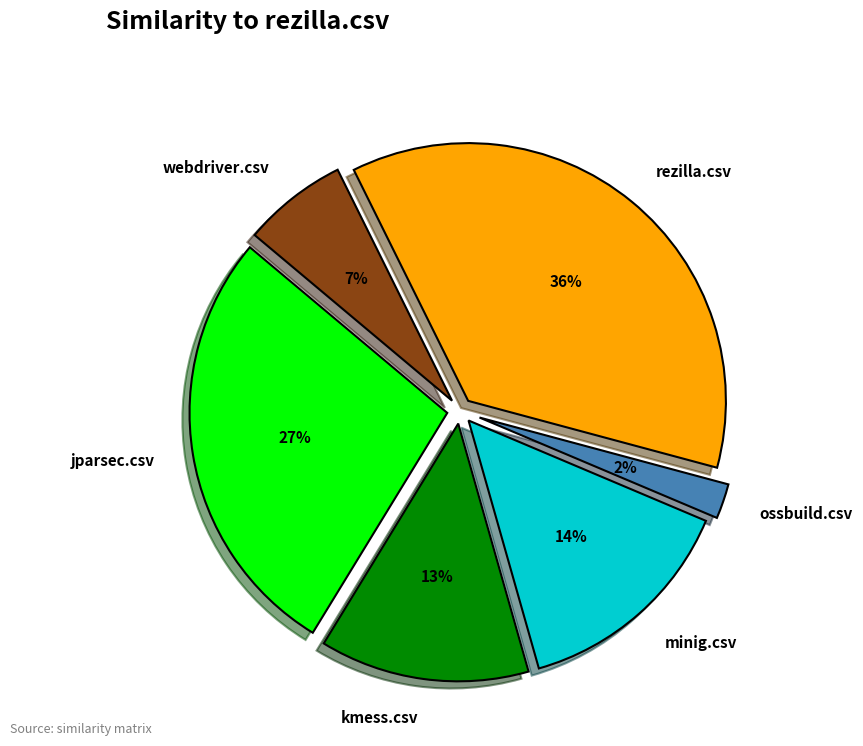

To the nearest percent, what portion does jparsec.csv represent?

27%